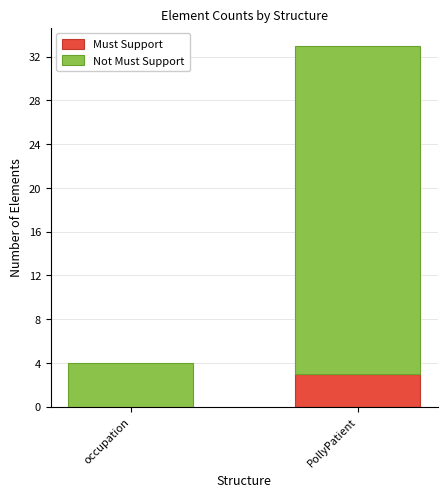

Read the Must Support value at PollyPatient.

3